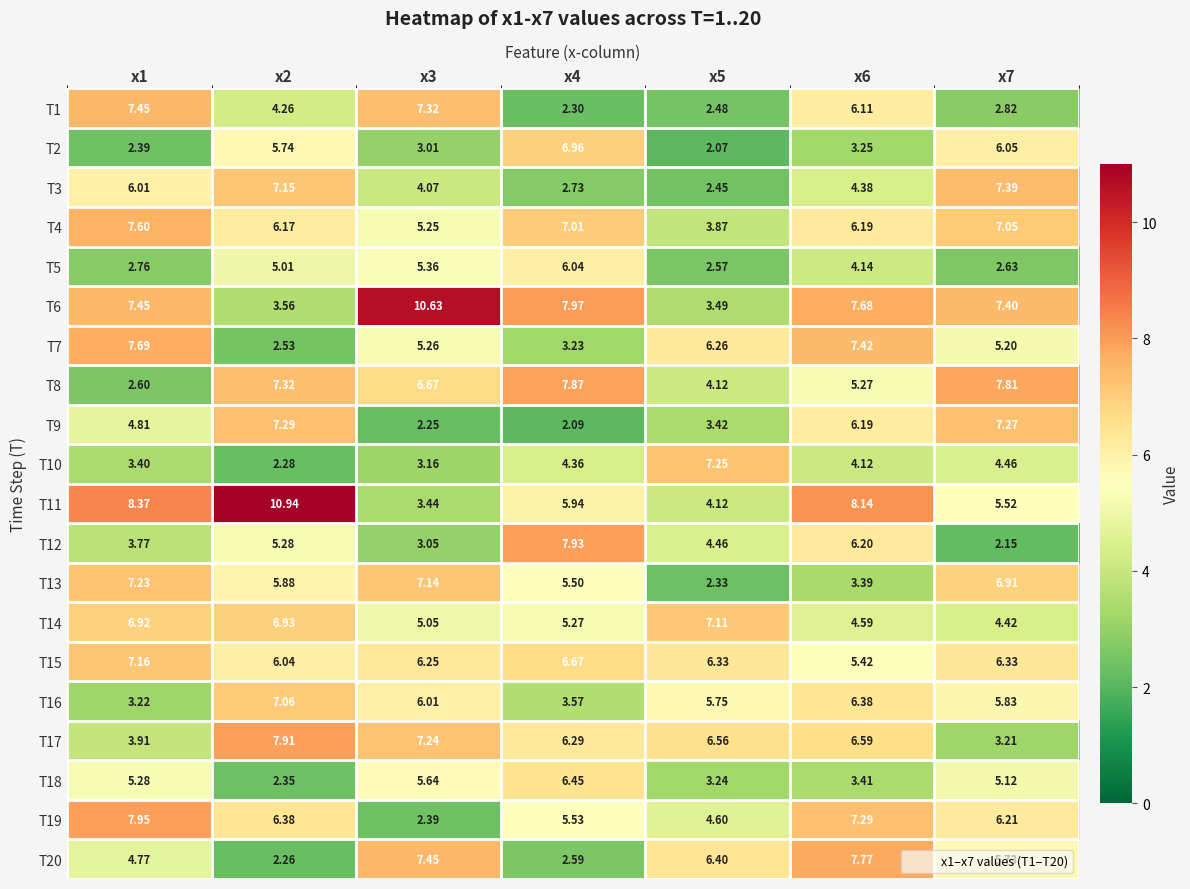

Is the value of T16 at x3 greater than the value of T10 at x2?

Yes